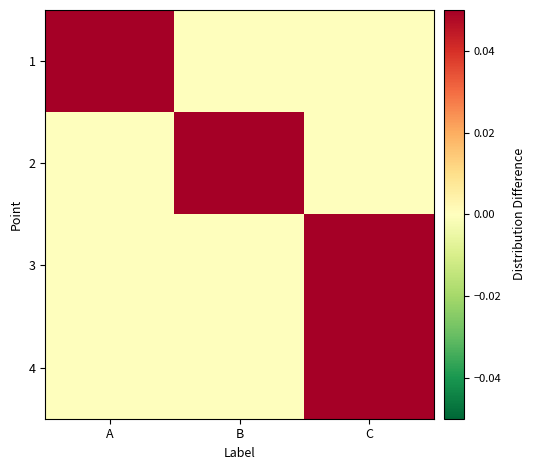

How many distinct data groups are displayed?

4